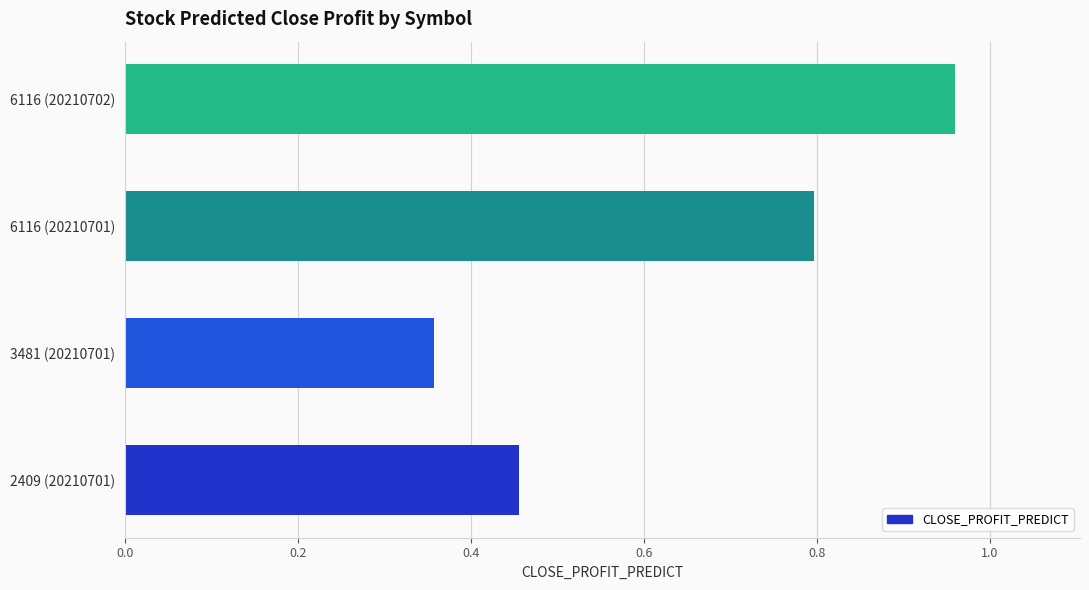

What is the average value?

0.6